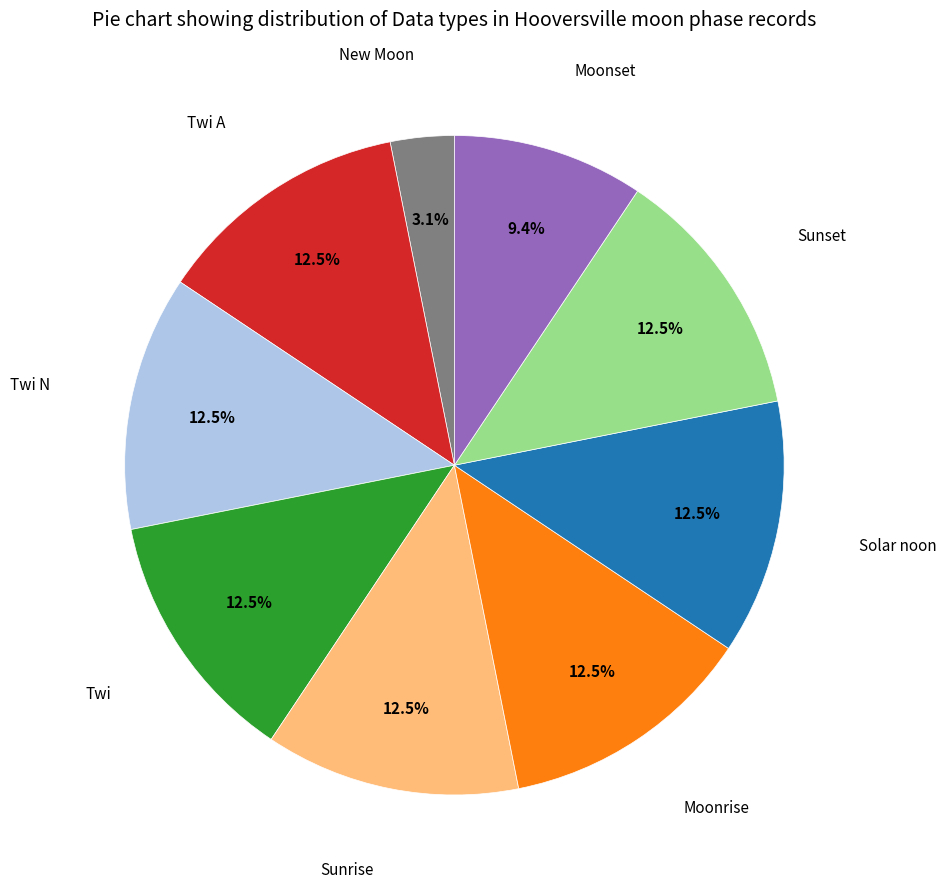

Is there any slice that represents more than half of the pie?

No